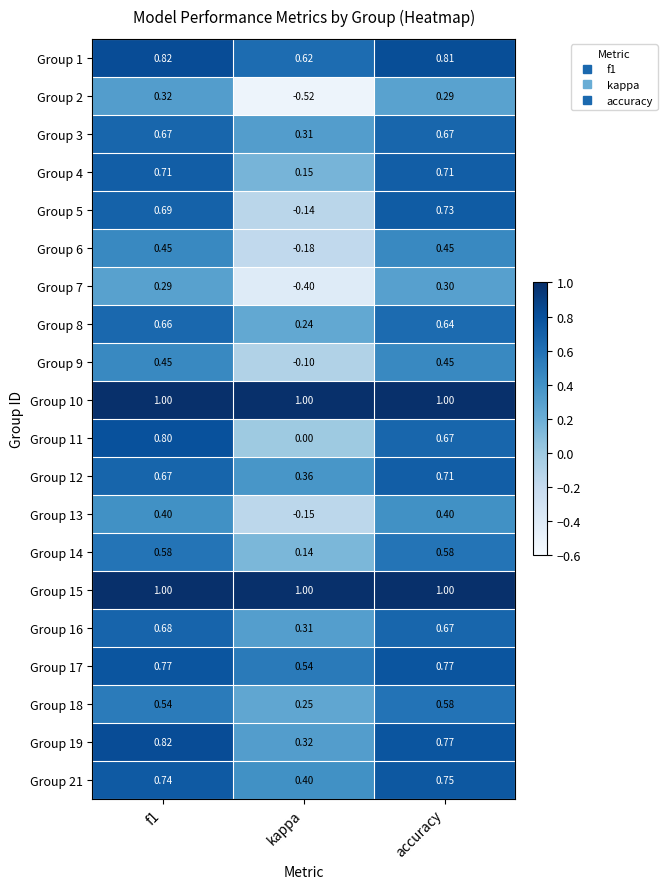

At which label is Group 14 closest to 0?

kappa